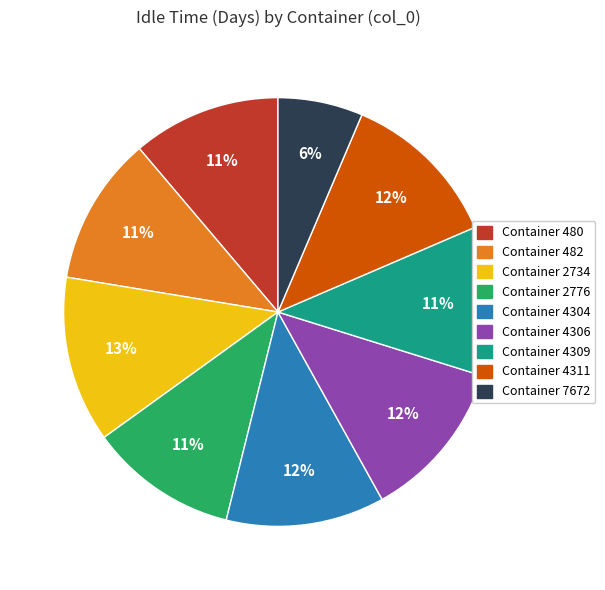

Count the number of slices in the pie.

9